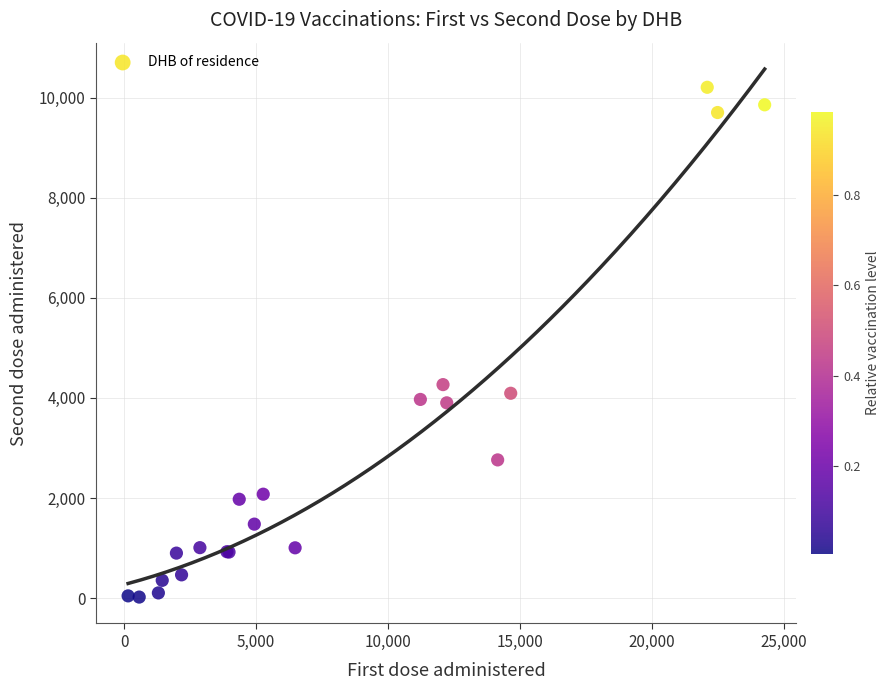

What Y value in the scatter plot is closest to 5112?

4265